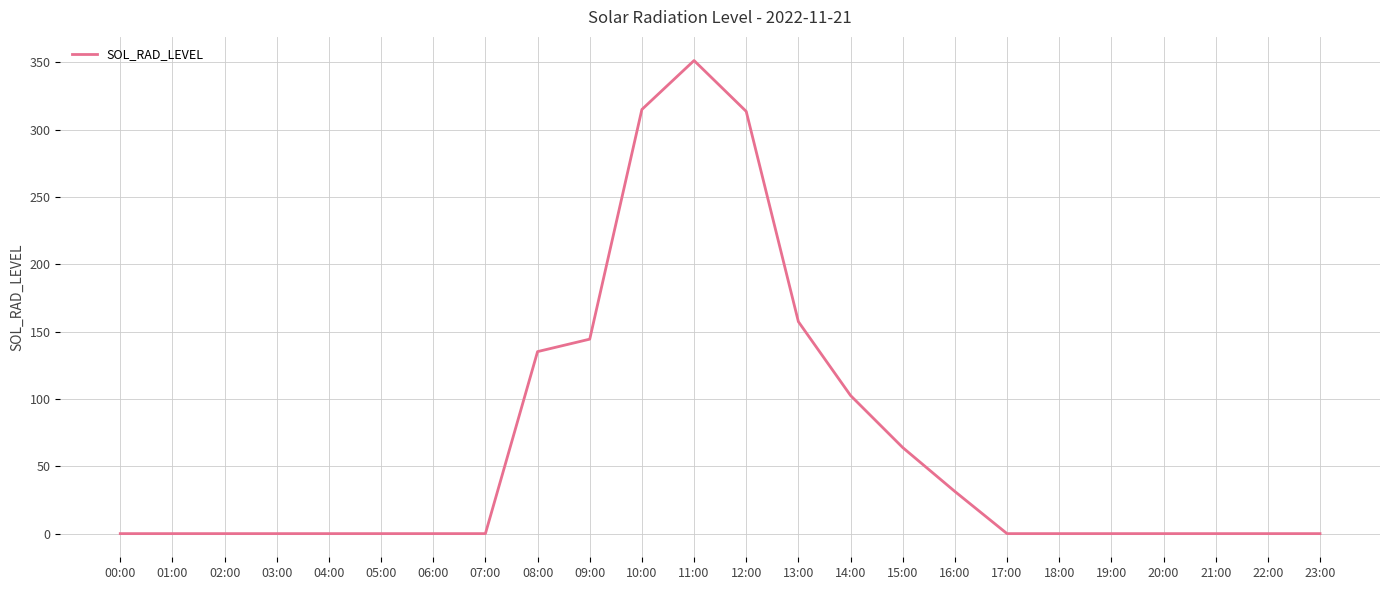

How many categories are shown in the chart?

24